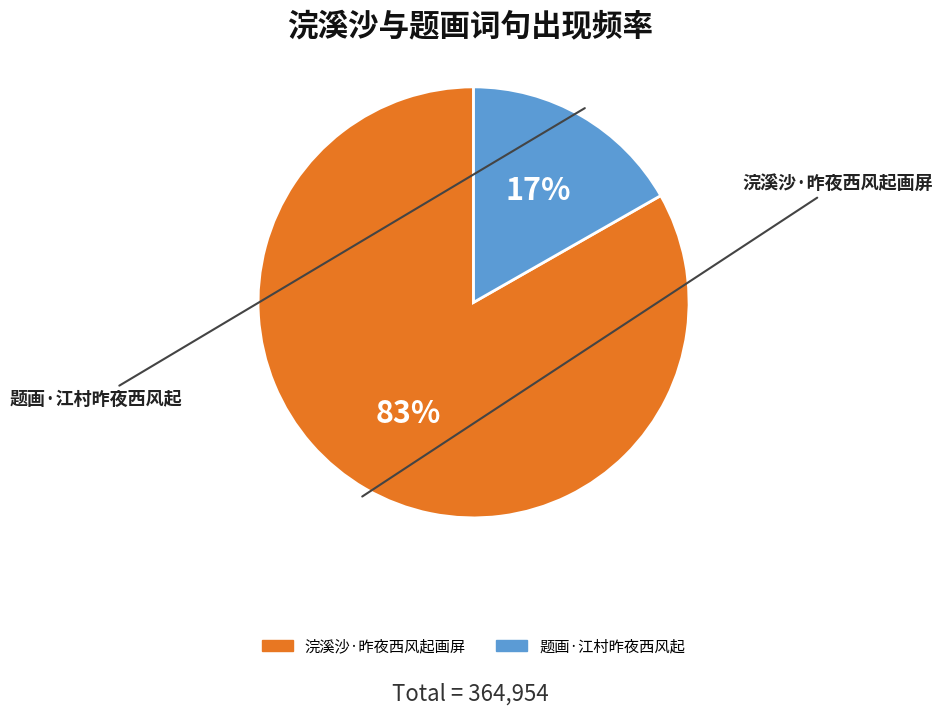

How many slices are in this pie chart?

2